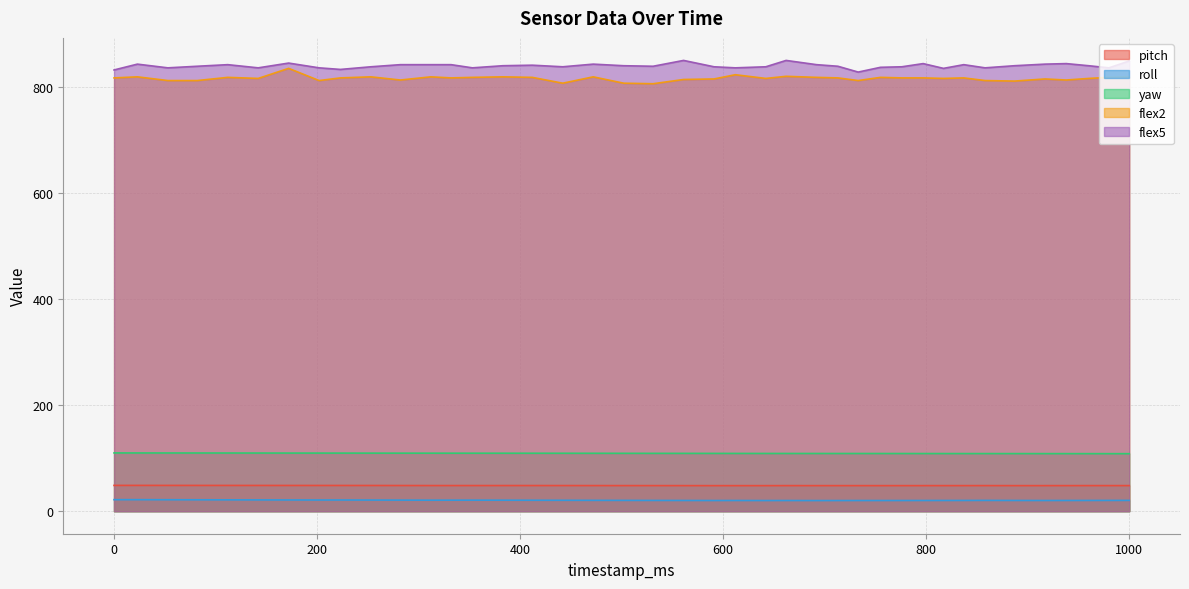

Is the value of pitch at 662 greater than the value of flex2 at 23?

No